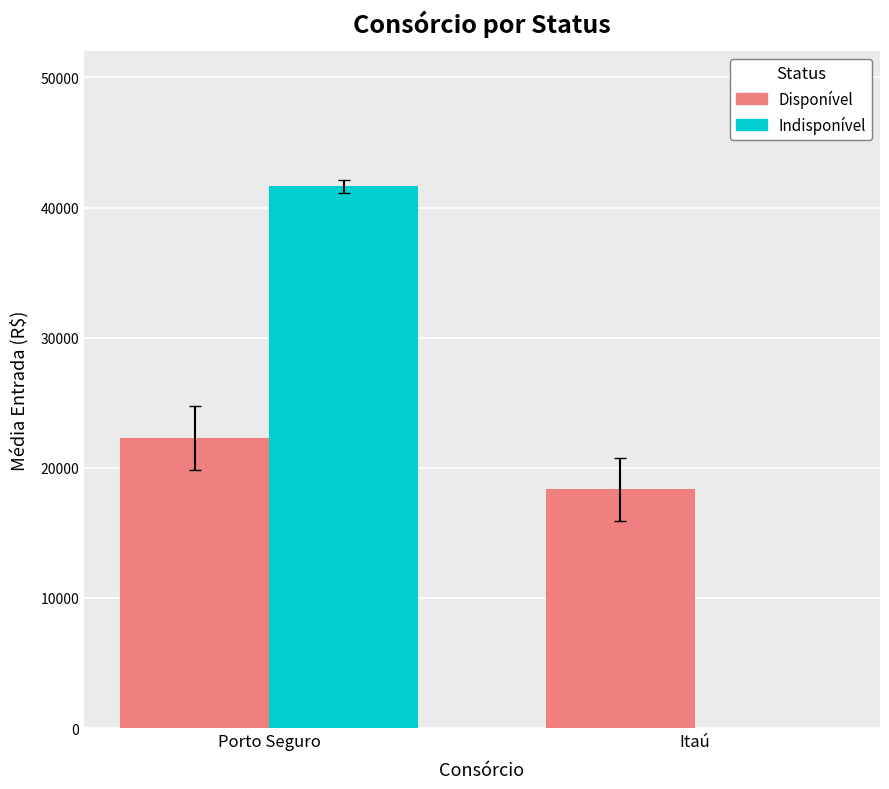

Reading right to left, what are all the values shown in this chart?

Disponível: 18344.2	22263.4
Indisponível: 0.0	41622.0